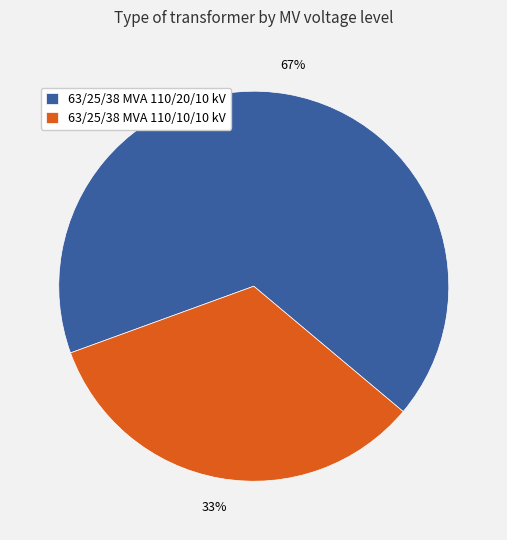

Rank the categories by value from highest to lowest.

63/25/38 MVA 110/20/10 kV, 63/25/38 MVA 110/10/10 kV